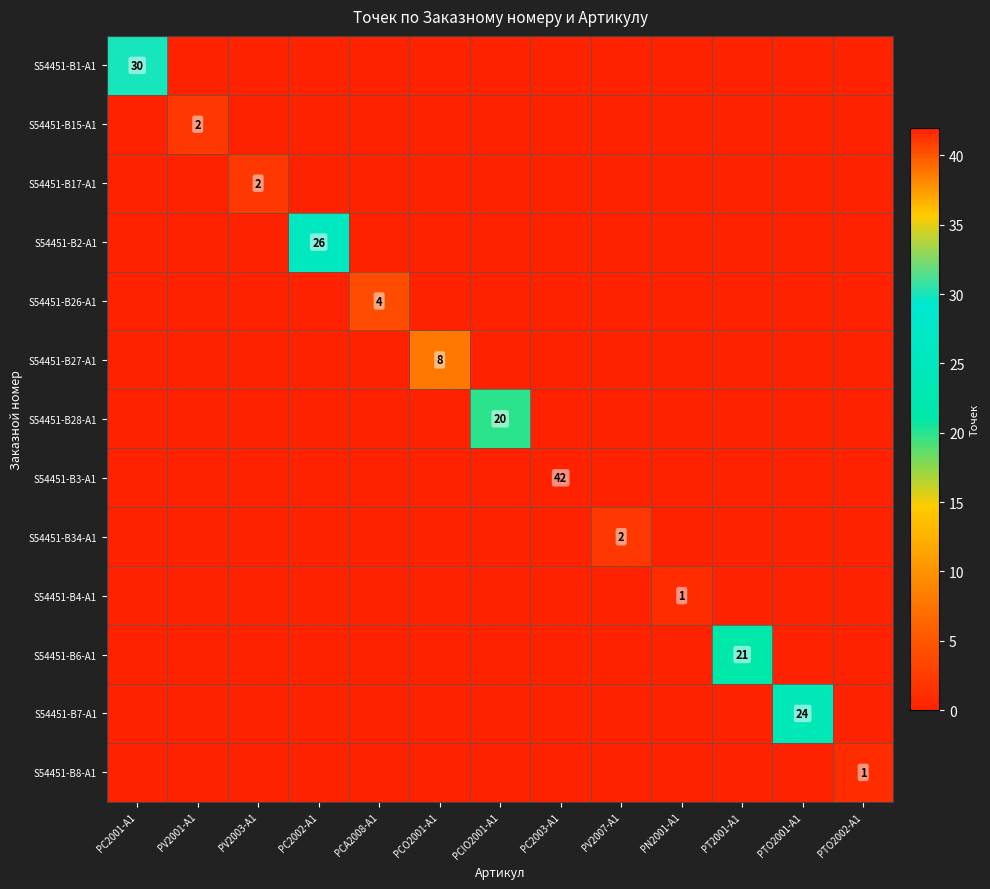

What is the maximum value shown in the chart?

42